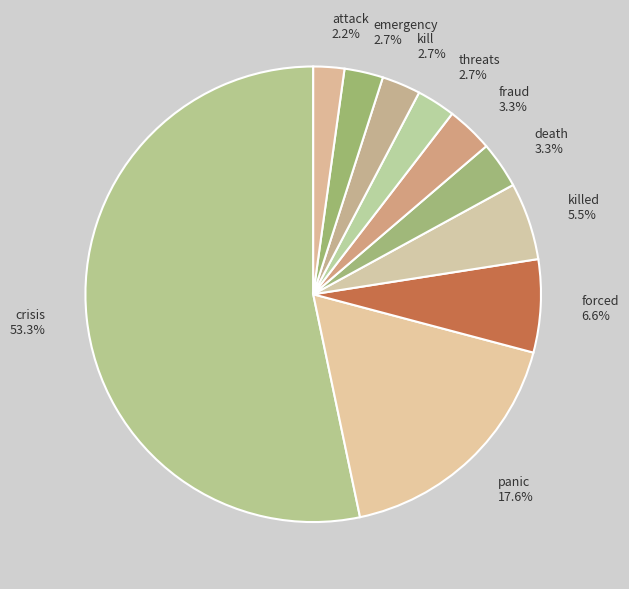

Does emergency account for over 50% of the chart?

No